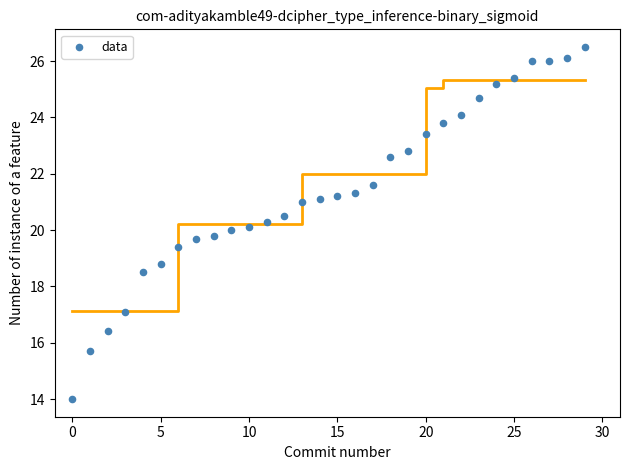

What is the range of Y values (max minus min)?

12.5